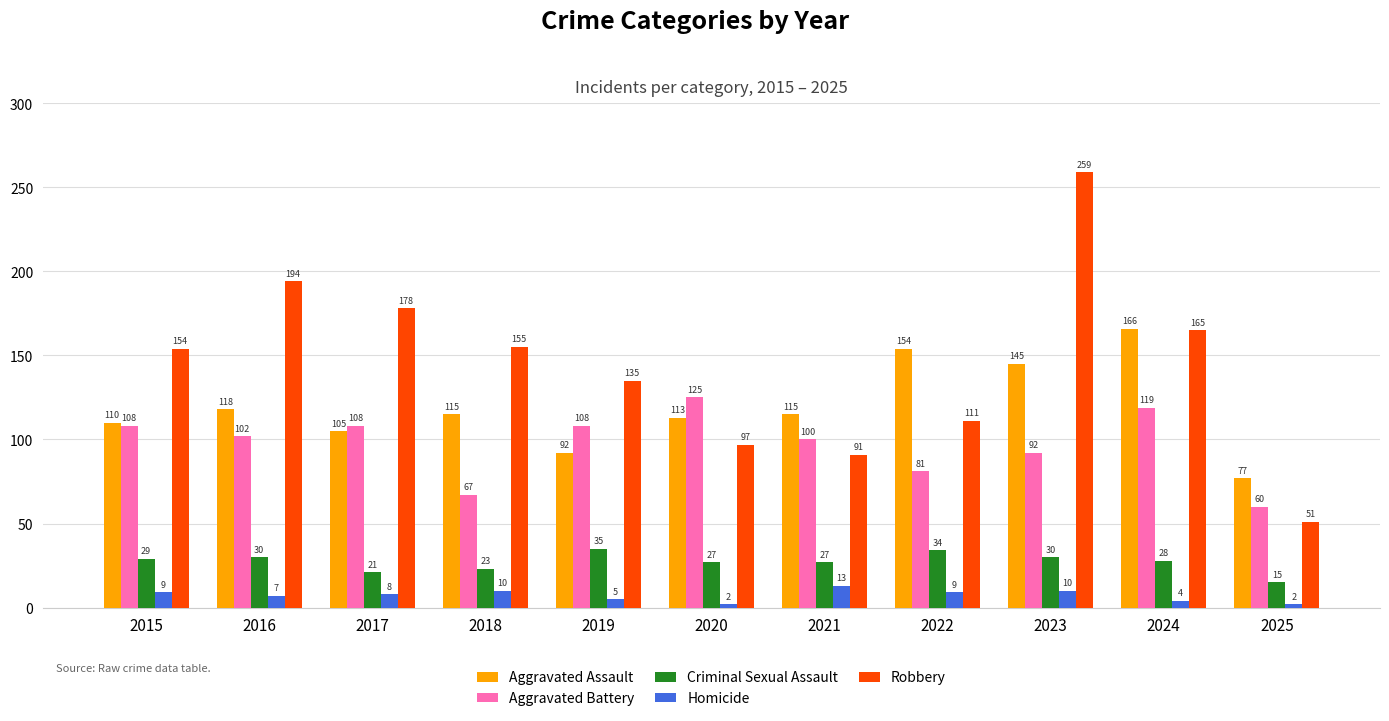

Which series changed the most between 2015 and 2022?

Aggravated Assault